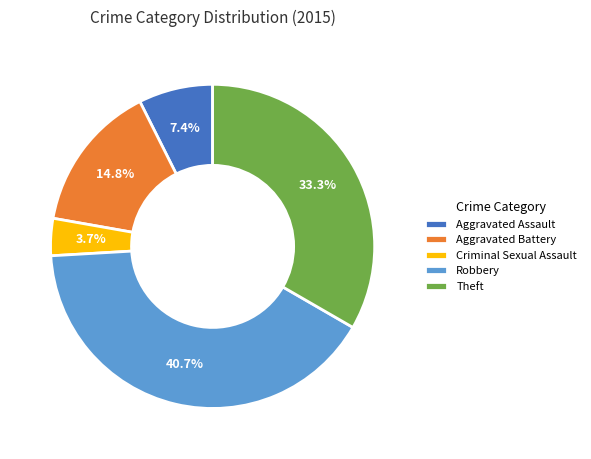

What percentage is NOT represented by Aggravated Battery?

85.2%